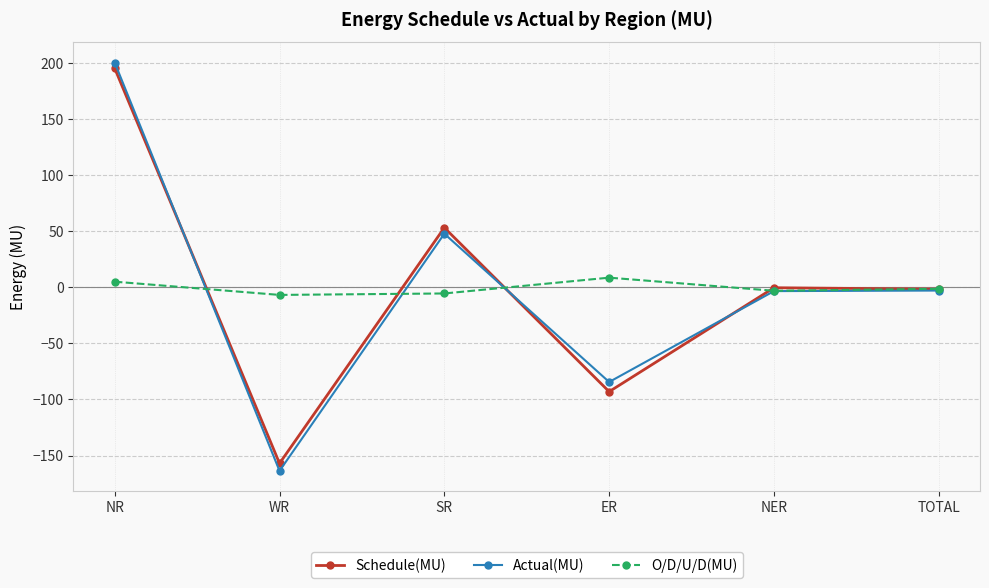

How many values in the O/D/U/D(MU) series exceed -1?

2